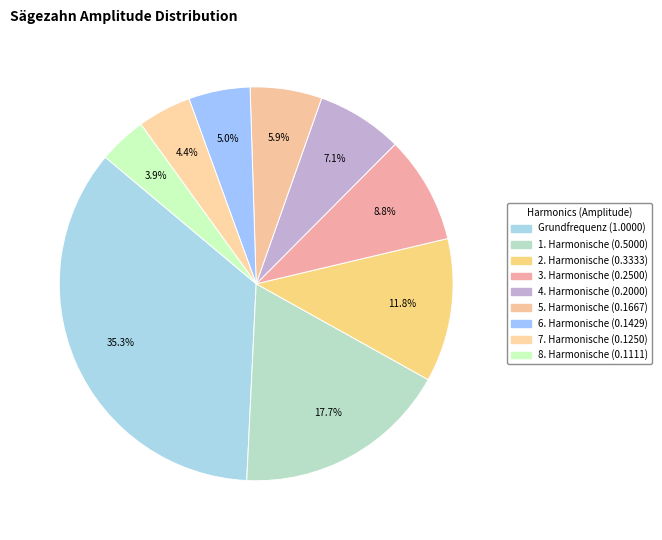

Is there any slice that represents more than half of the pie?

No